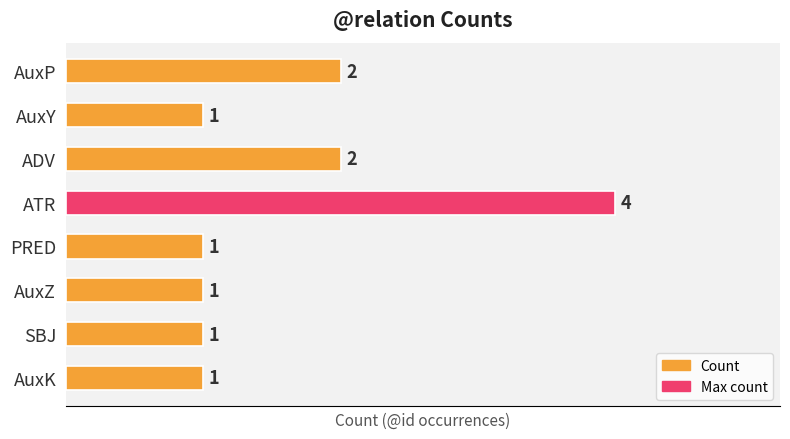

Between AuxZ and ADV, which is larger?

ADV